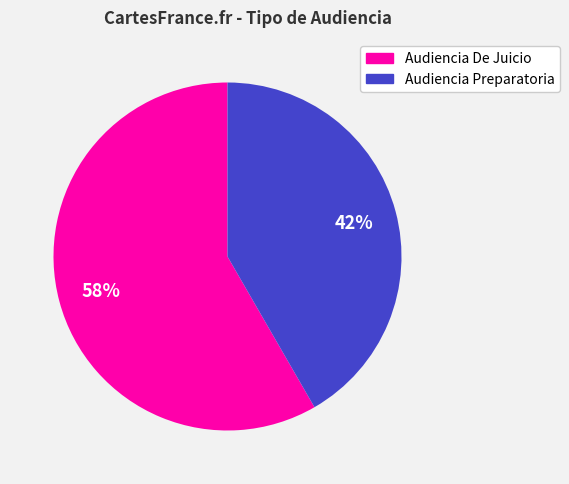

Is the sum of Audiencia De Juicio and Audiencia Preparatoria greater than half?

Yes